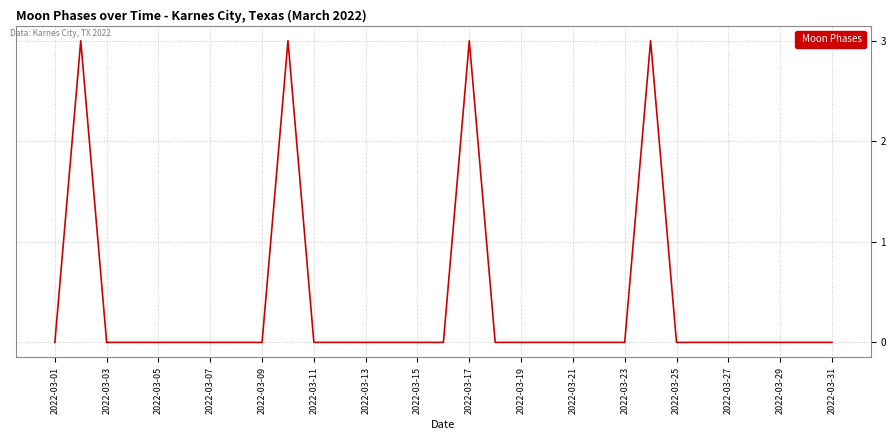

What is the difference between the maximum and minimum values?

3